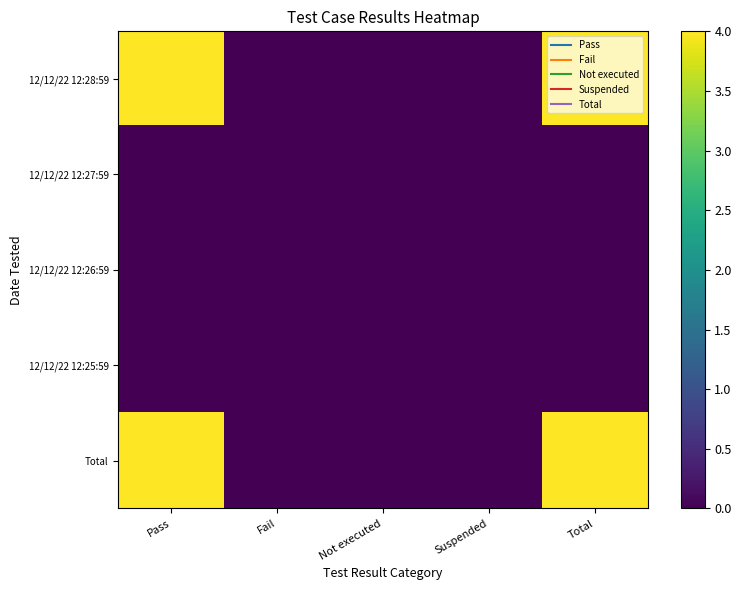

Reading left to right, list all the values displayed in this chart.

12/12/22 12:28:59: Pass=4	Fail=0	Not executed=0	Suspended=0	Total=4
12/12/22 12:27:59: Pass=0	Fail=0	Not executed=0	Suspended=0	Total=0
12/12/22 12:26:59: Pass=0	Fail=0	Not executed=0	Suspended=0	Total=0
12/12/22 12:25:59: Pass=0	Fail=0	Not executed=0	Suspended=0	Total=0
Total: Pass=4	Fail=0	Not executed=0	Suspended=0	Total=4